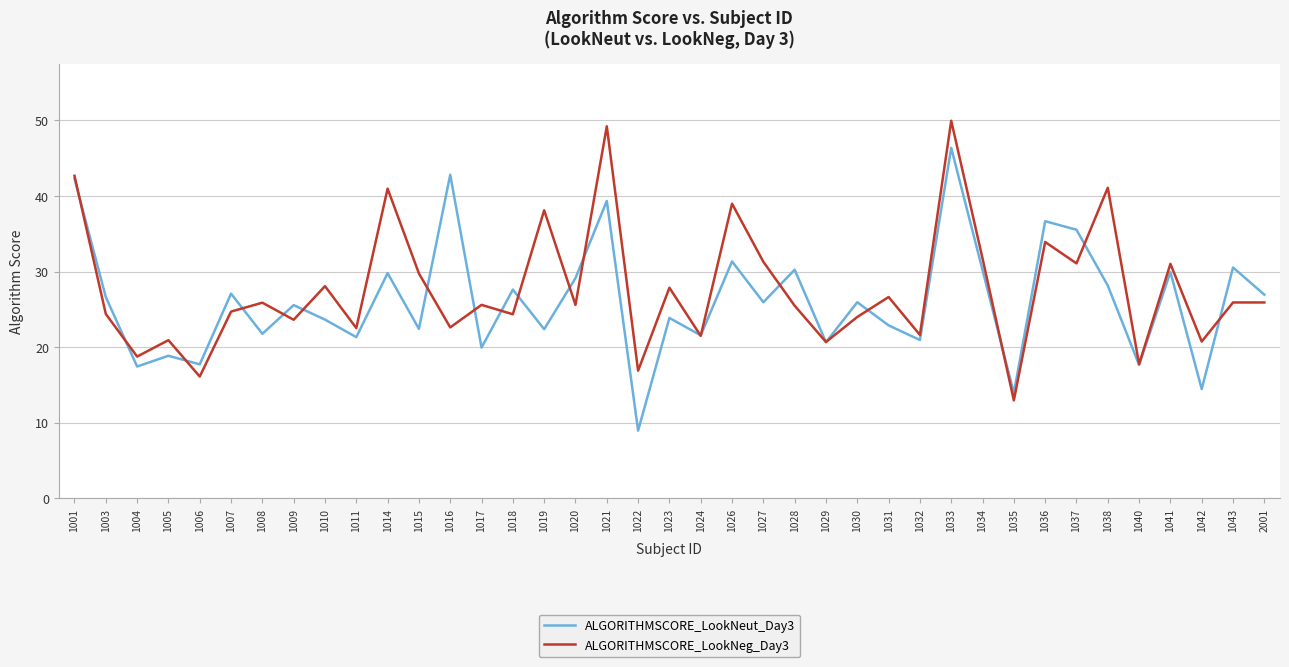

Where is the first local minimum for ALGORITHMSCORE_LookNeg_Day3?

1004